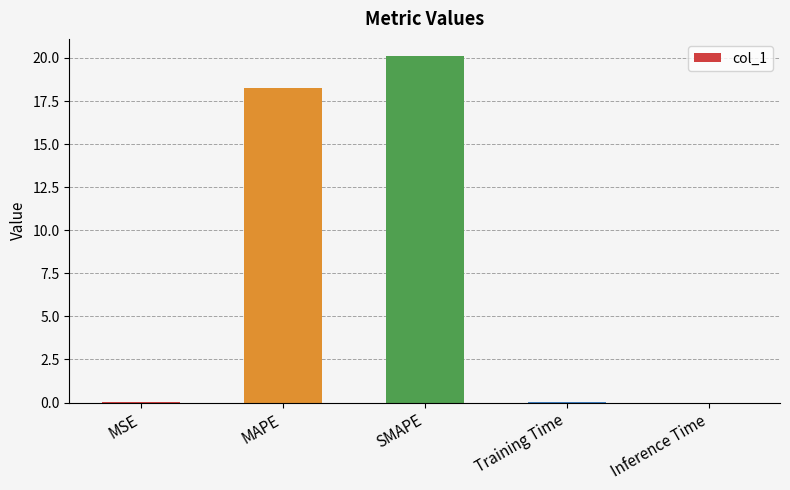

At which label is the value closest to 10?

MAPE